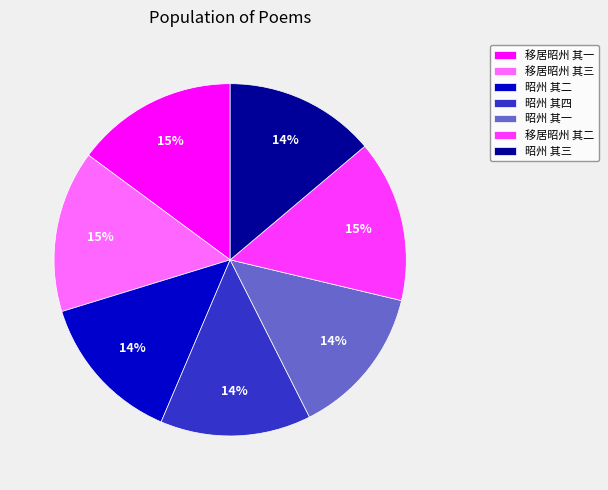

Is 昭州 其三 the majority of the pie?

No